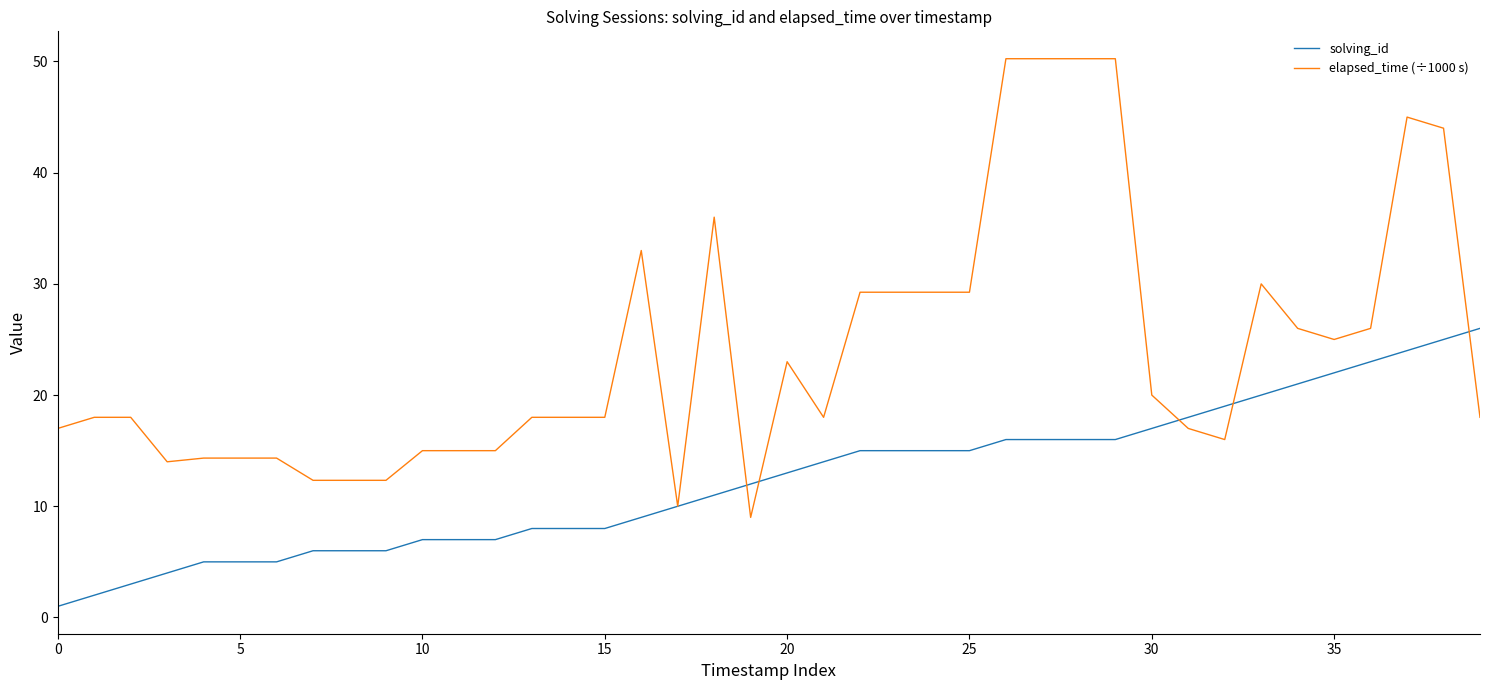

True or false: elapsed_time (÷1000 s) and solving_id cross at least once.

True